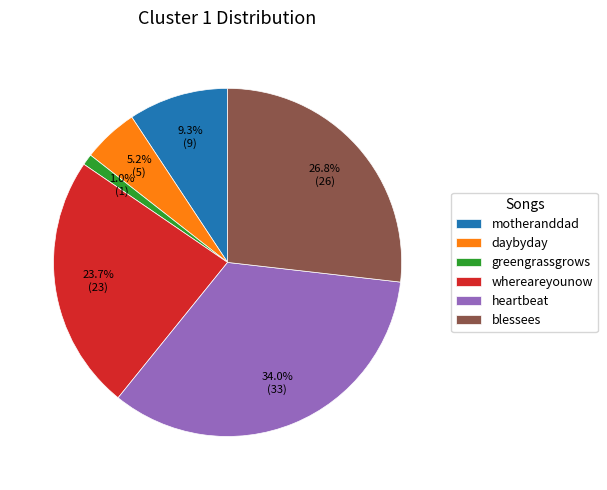

Rank the categories by value from highest to lowest.

heartbeat, blessees, whereareyounow, motheranddad, daybyday, greengrassgrows